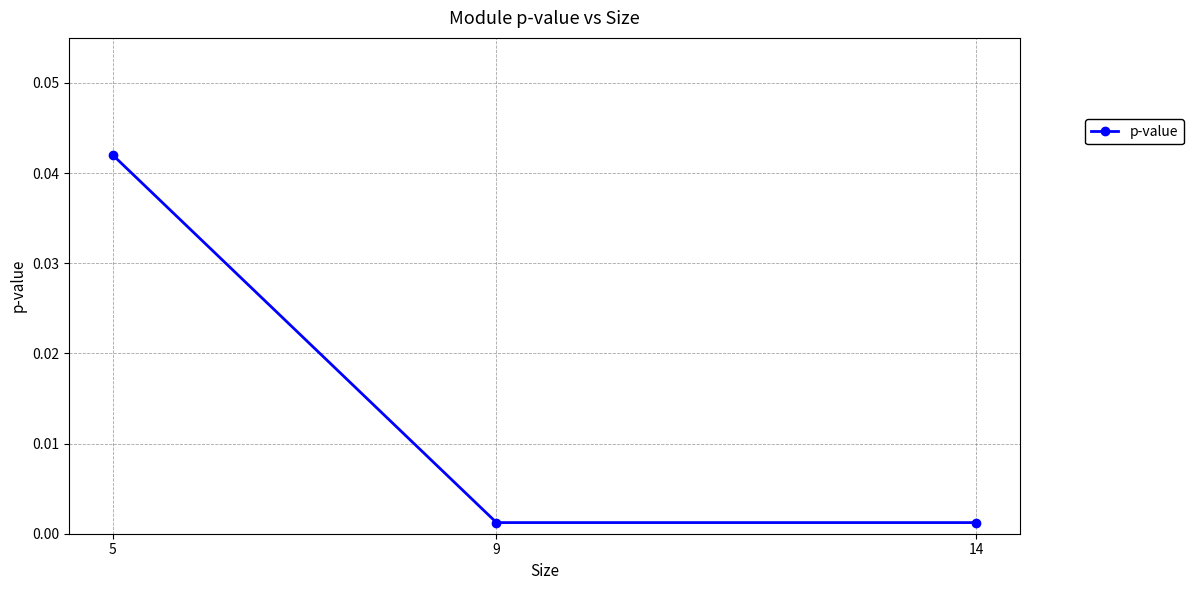

At which category does the chart reach its peak across all series?

5